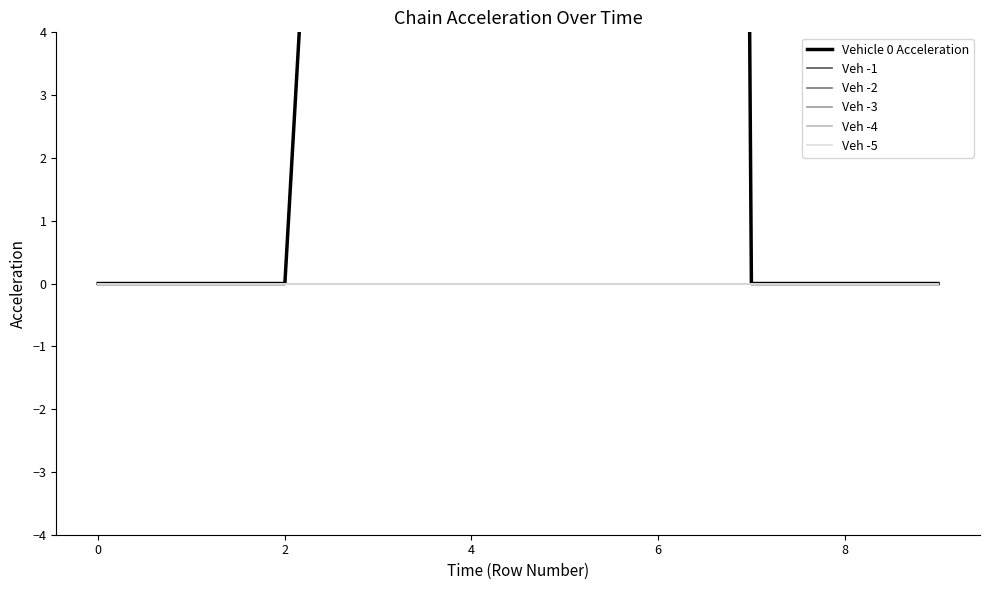

Which series has the largest range (max minus min)?

Vehicle 0 Acceleration